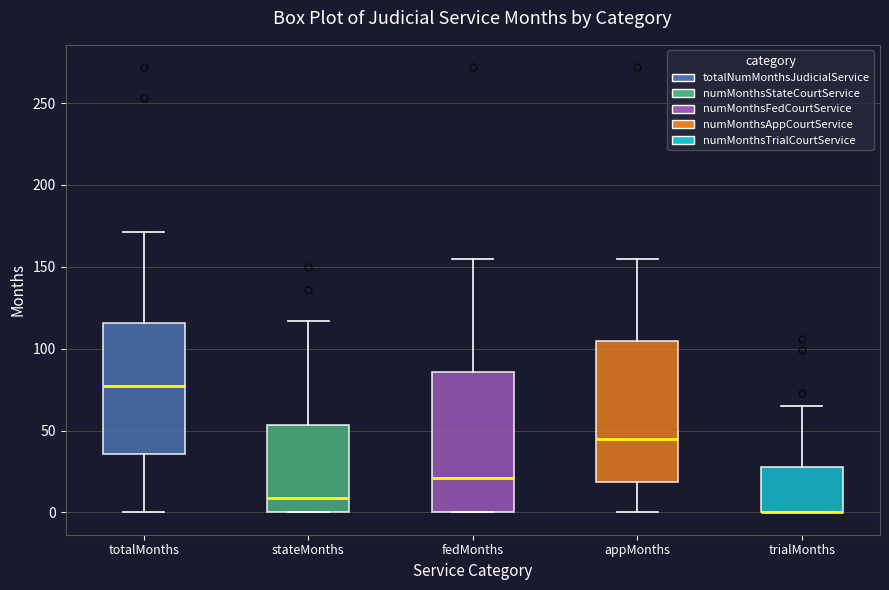

Reading left to right, transcribe this box plot: for each box, give where its median line is, the range the box spans, and where its two whiskers end, as read against the y-axis. The values are not printed on the chart, so give them approximately, as read against the axis.

totalMonths: median 80, box 35 to 115, whiskers 0 to 170
stateMonths: median 10, box 0 to 55, whiskers 0 to 115
fedMonths: median 20, box 0 to 85, whiskers 0 to 155
appMonths: median 45, box 20 to 105, whiskers 0 to 155
trialMonths: median 0 (drawn on the box's lower edge), box 0 to 30, whiskers 0 to 65